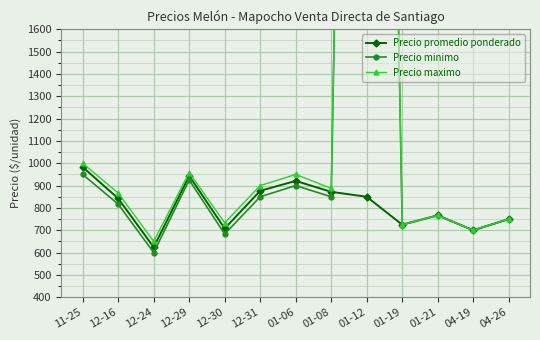

At 12-16, list the series in order from largest to smallest.

Precio maximo, Precio promedio ponderado, Precio minimo